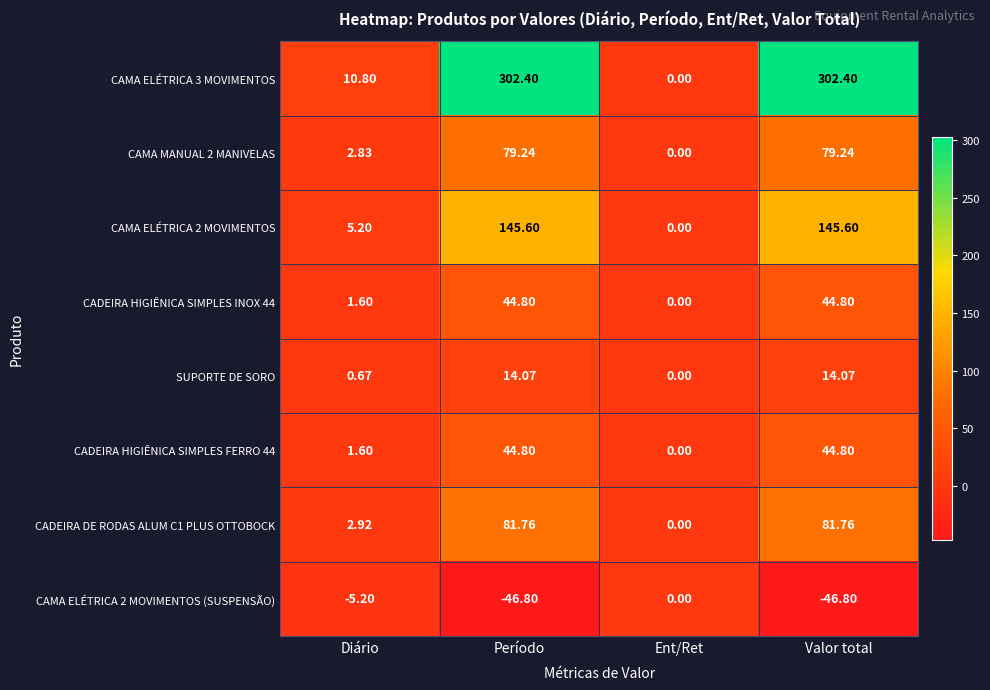

What is the difference between the highest and lowest values at Valor total?

349.2